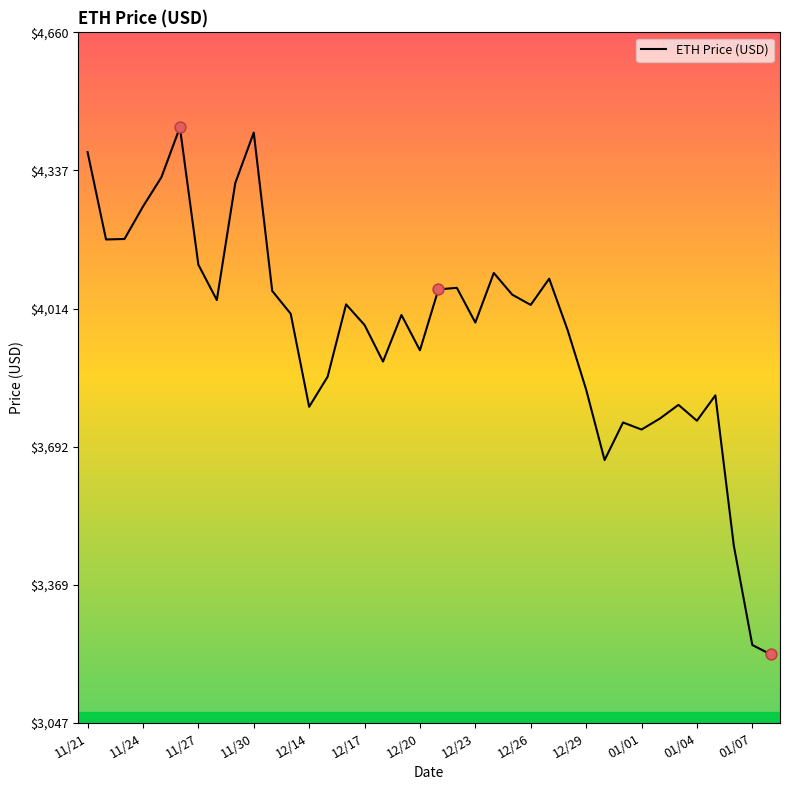

What is the greatest value displayed?

4437.7